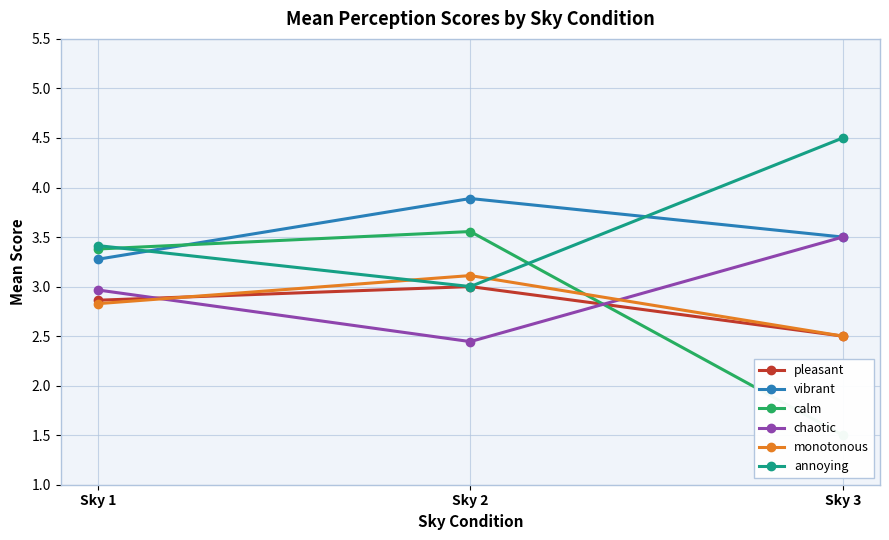

Which series has the largest range (max minus min)?

calm